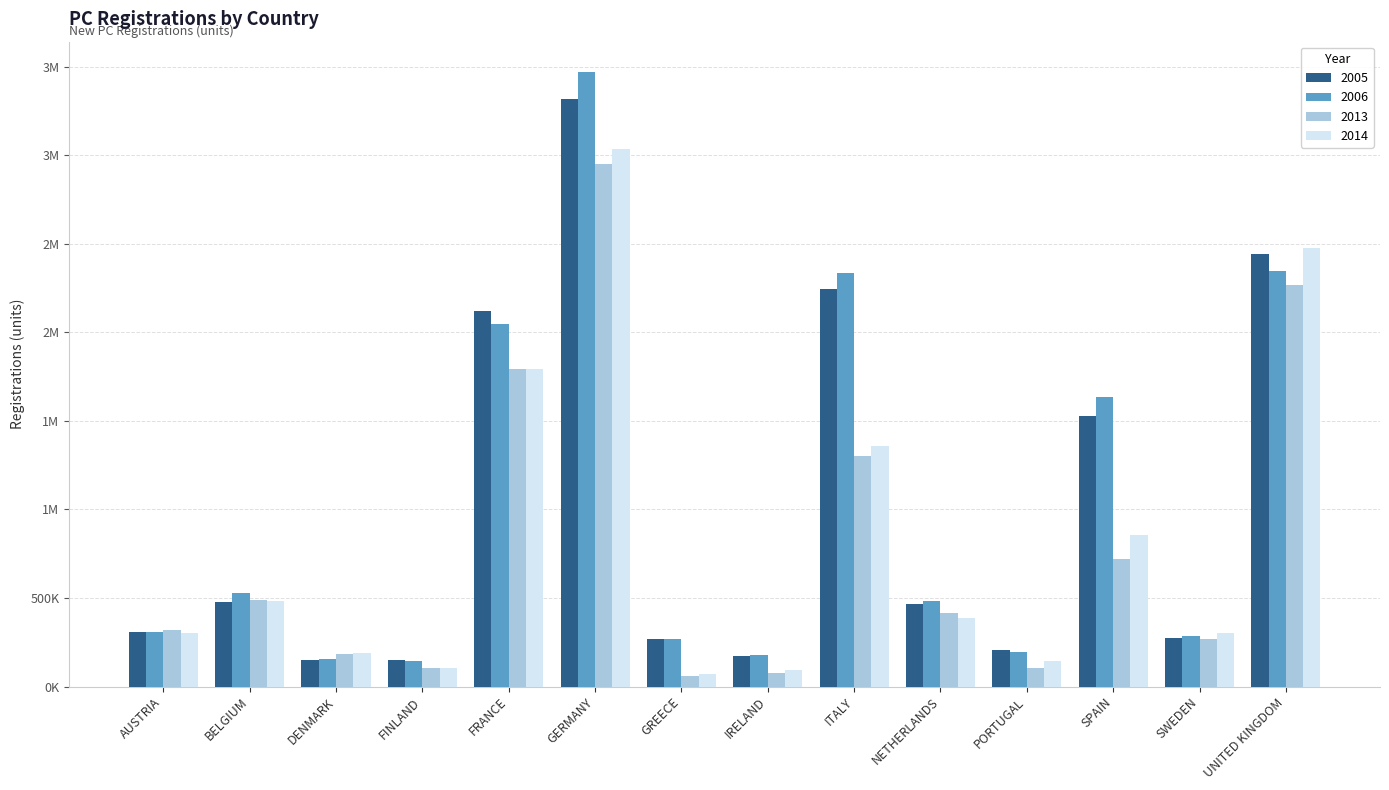

What is the label of the 11th bar from the right?

FINLAND